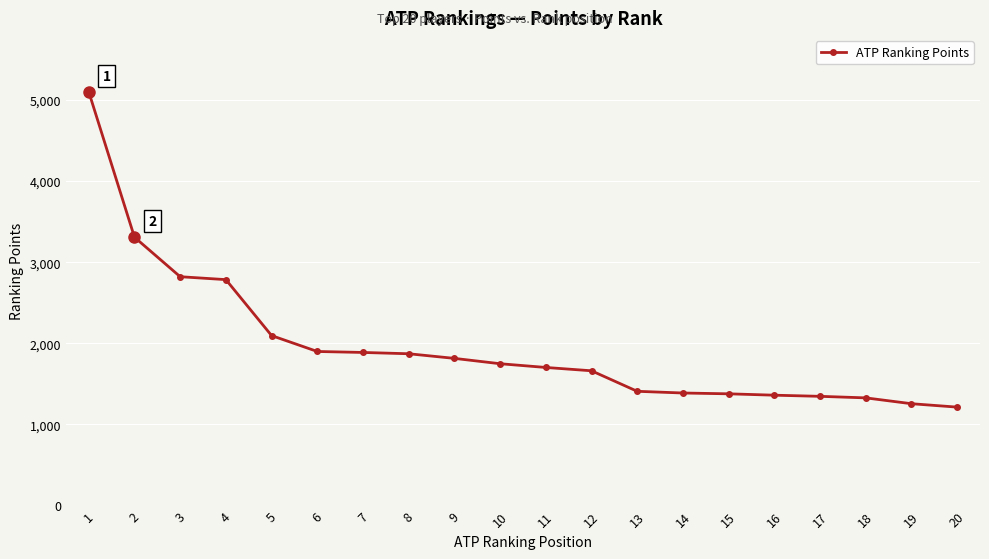

The value at 14 is 1991. True or false?

False